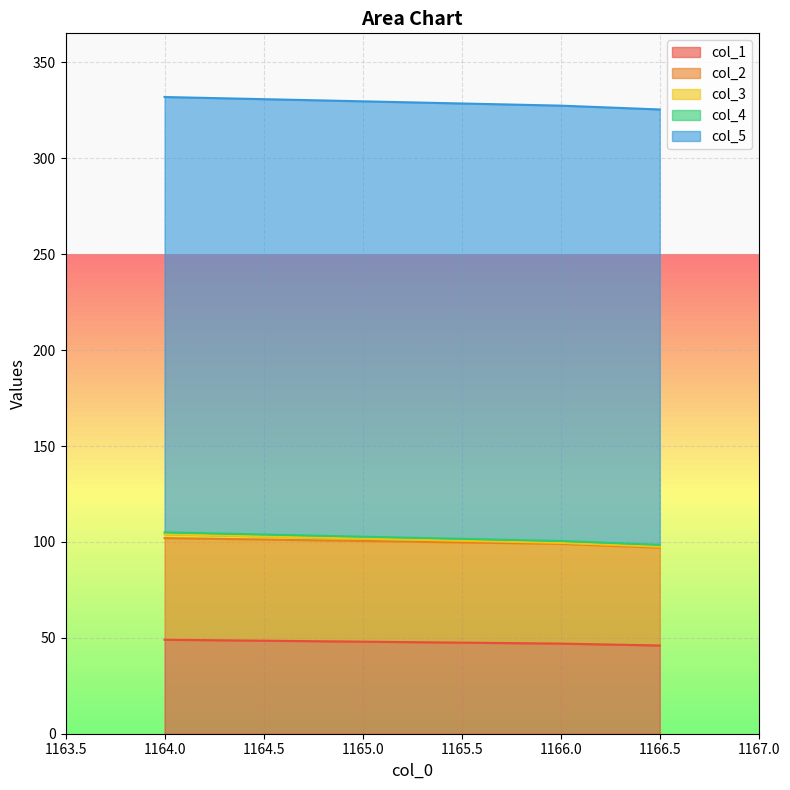

What are all the series names shown in the legend?

col_1, col_2, col_3, col_4, col_5